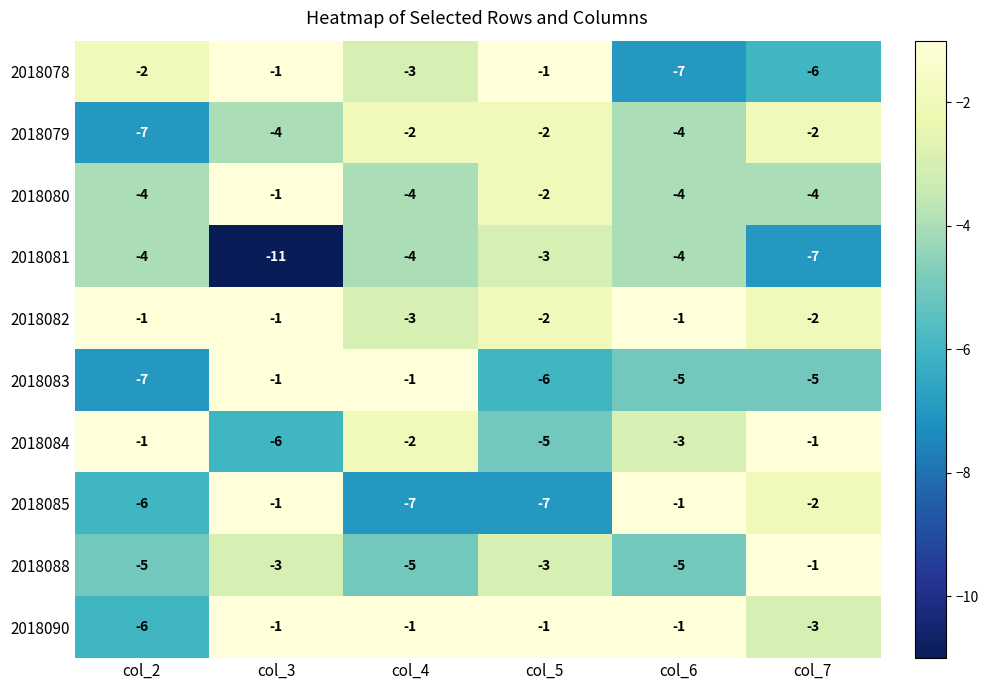

What is the average value of the 2018088 series?

-4